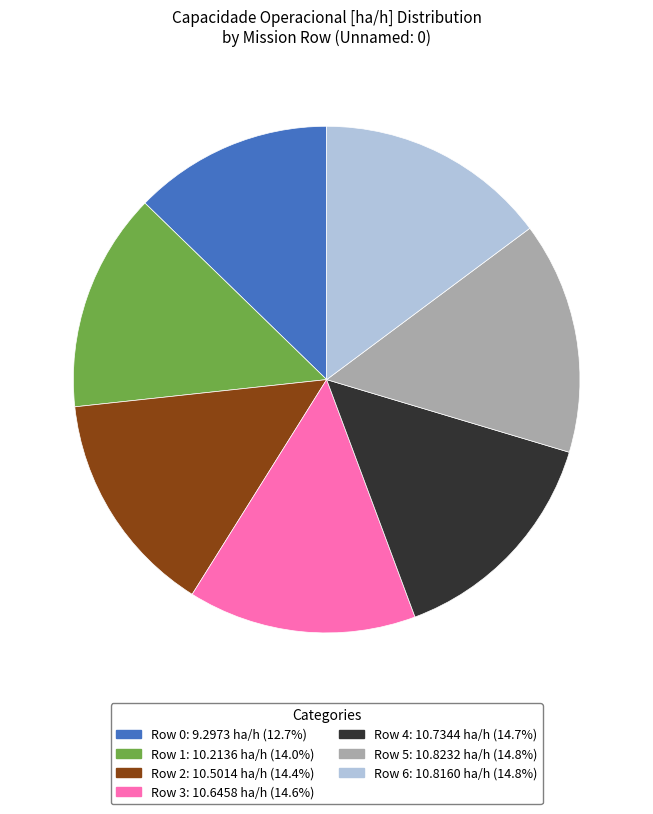

Is there a majority slice in this chart?

No